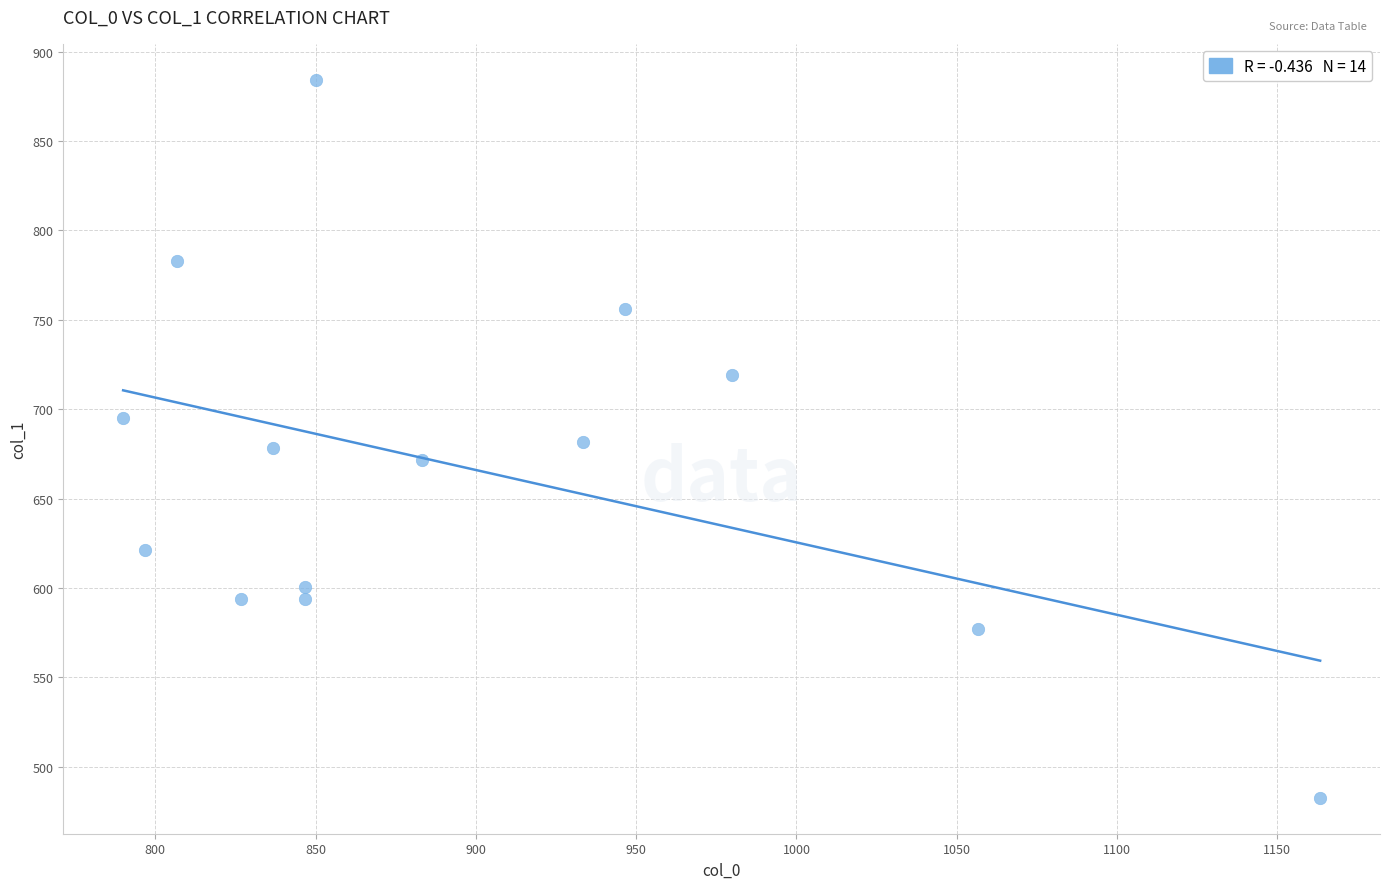

What is the range of X values (max minus min)?

373.3